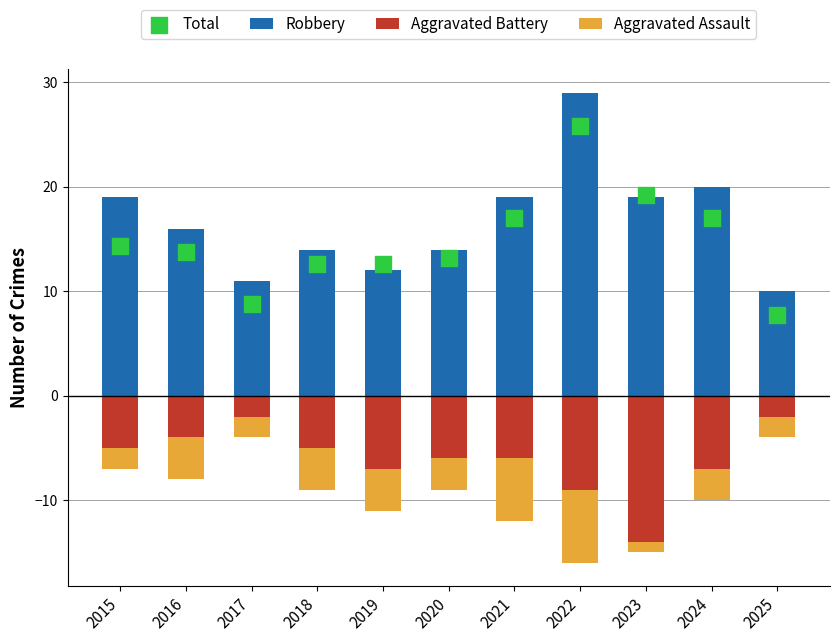

At which category is the sum across all series the highest?

2022